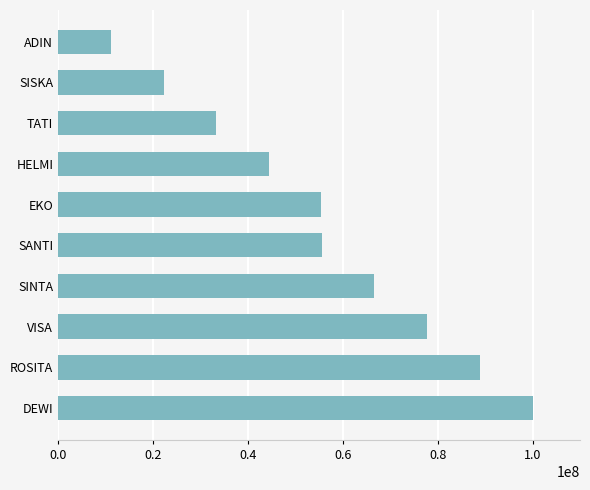

How many values are between 33333333 and 77777777?

6